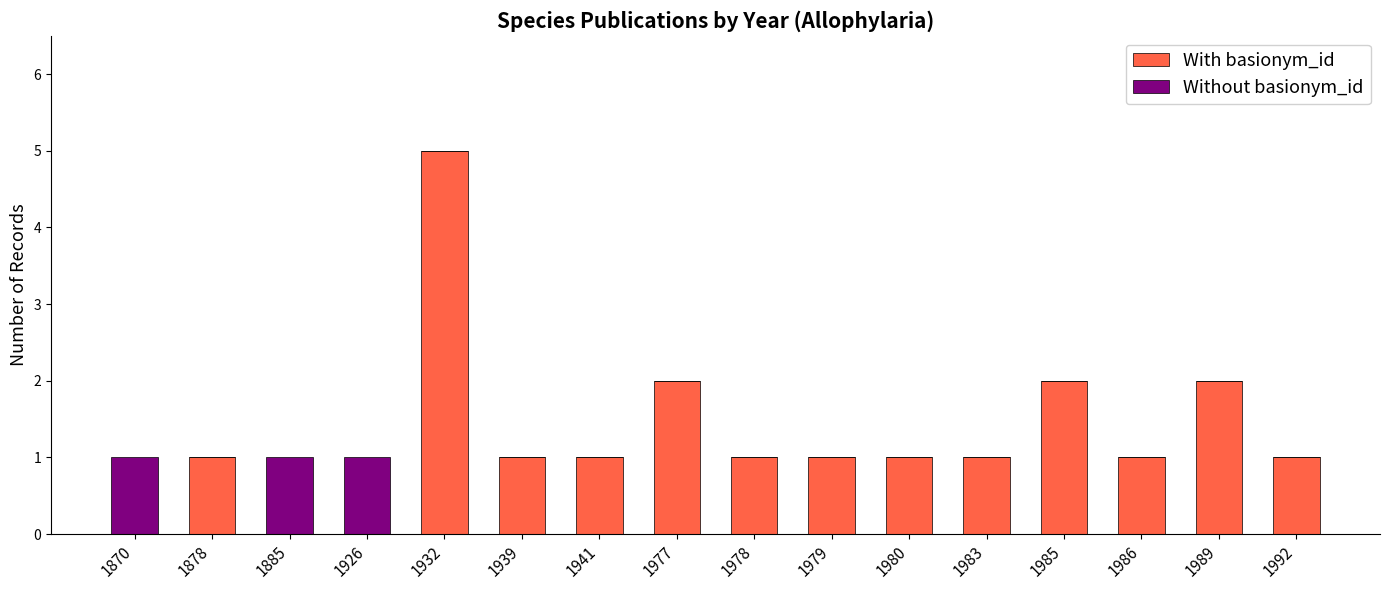

At which label does With basionym_id reach its peak?

1932